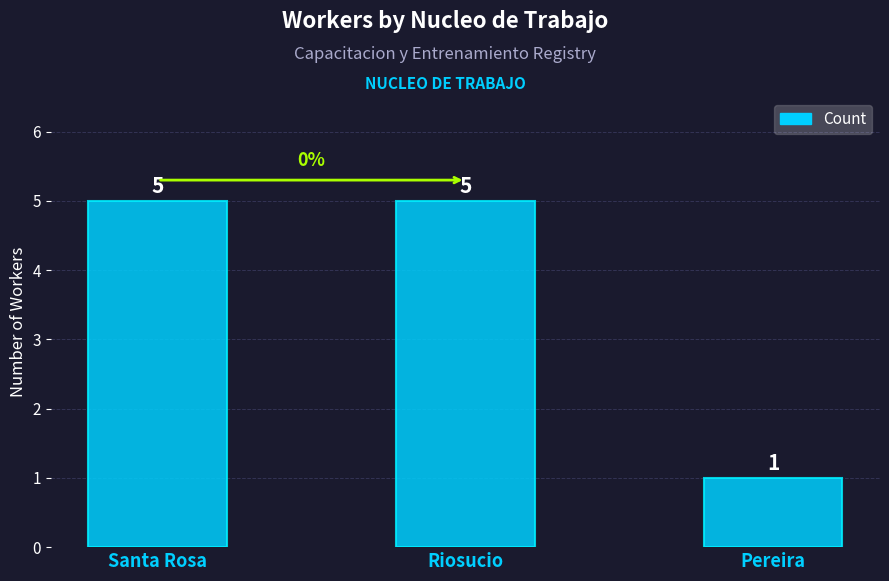

True or false: the data shows 9 at Riosucio.

False